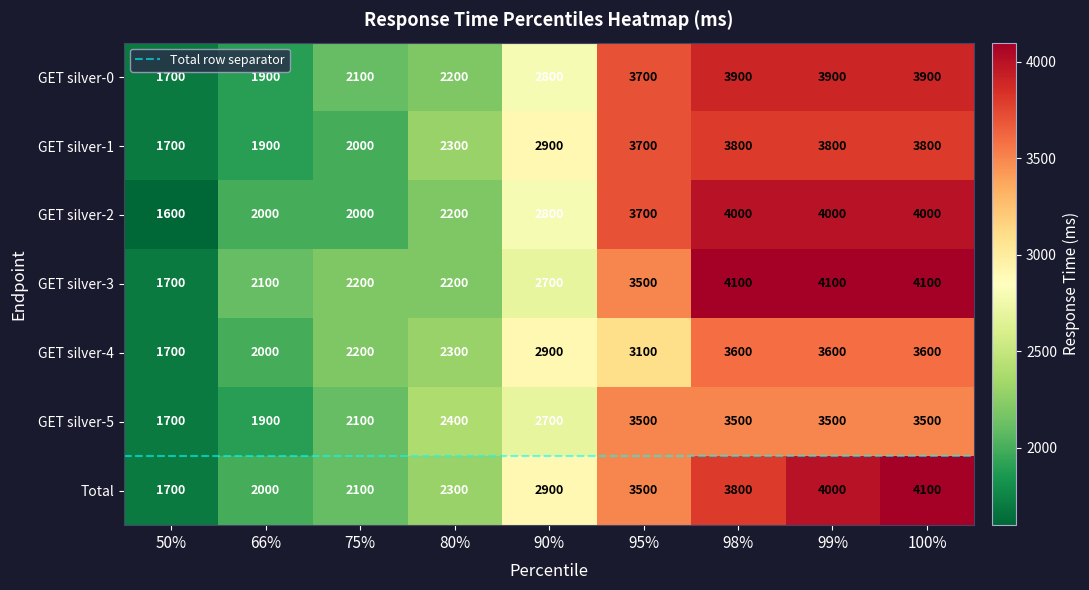

What is the sum of all GET silver-2 values?

26300